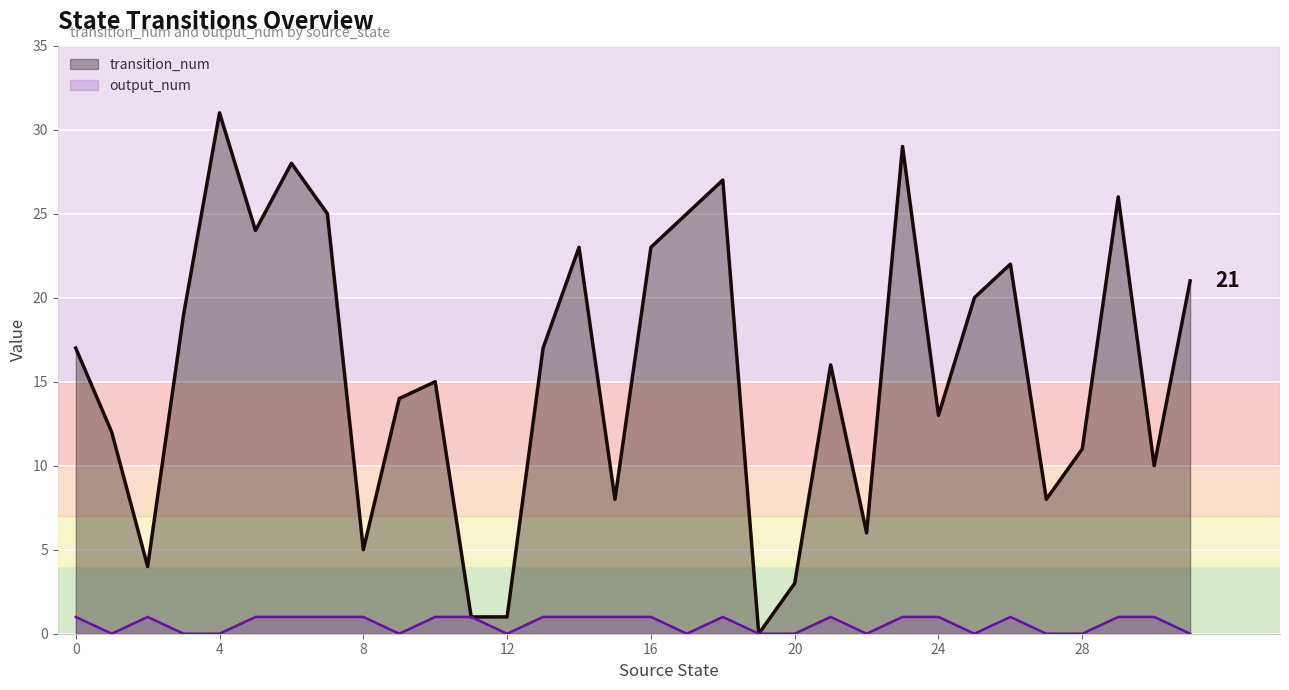

True or false: transition_num has a value of 17 at 0.

True